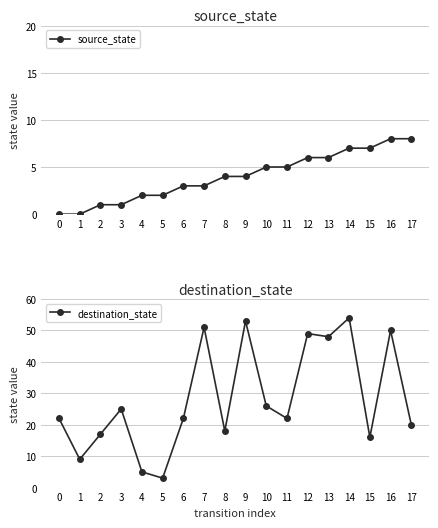

Rank the series at 10 from highest to lowest value.

destination_state, source_state